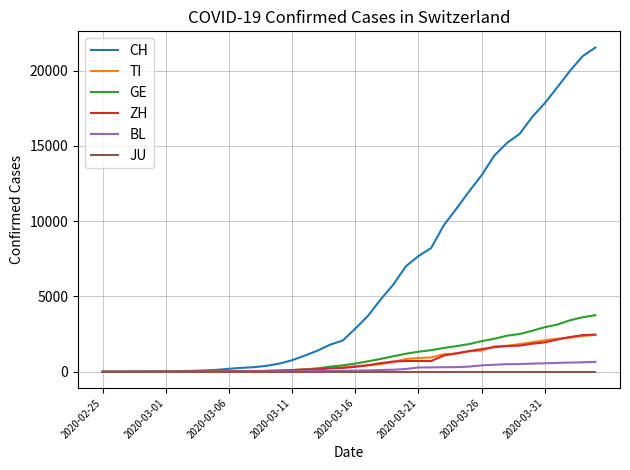

What is the maximum value for BL?

656